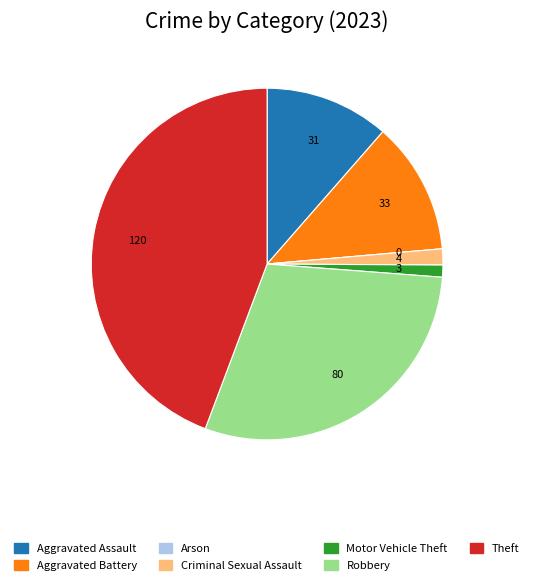

Between Aggravated Battery and Aggravated Assault, which is larger?

Aggravated Battery